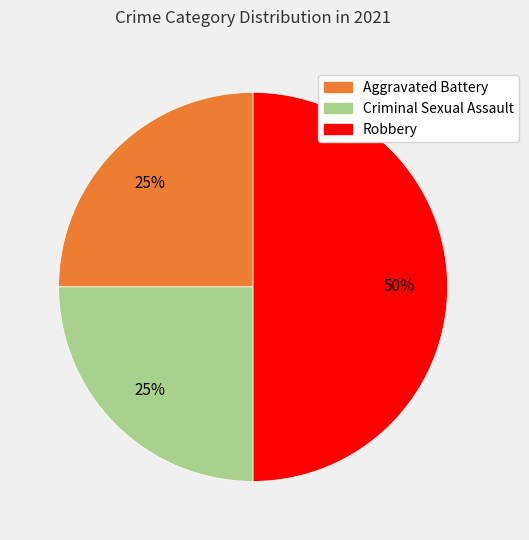

To the nearest percent, what is the average slice percentage?

33%